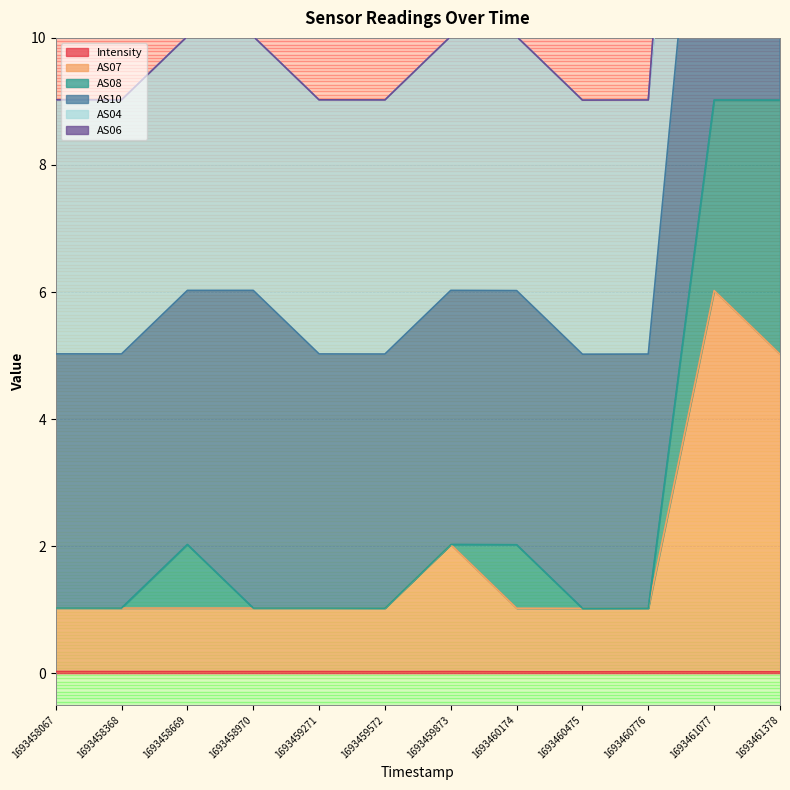

At how many categories does at least one series exceed 0?

12